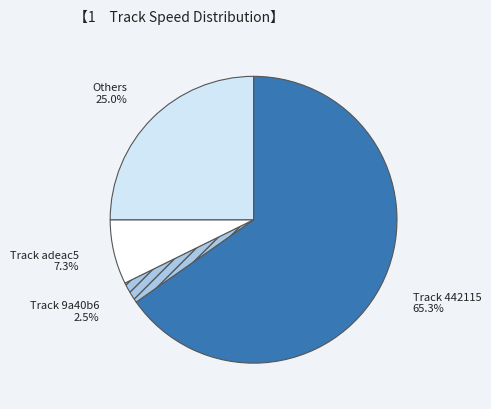

Is there a majority slice in this chart?

Yes